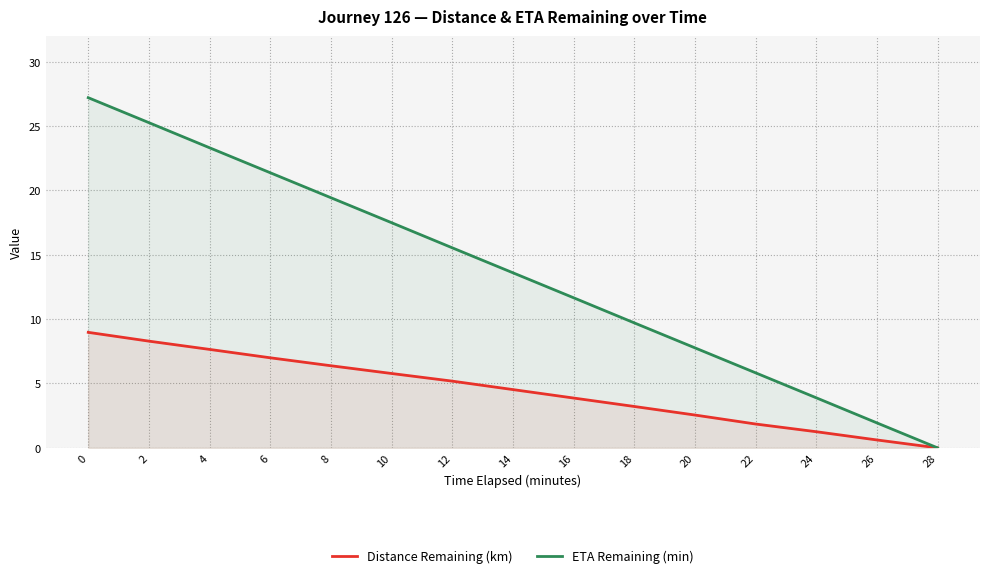

How many values in ETA Remaining (min) are above zero?

14